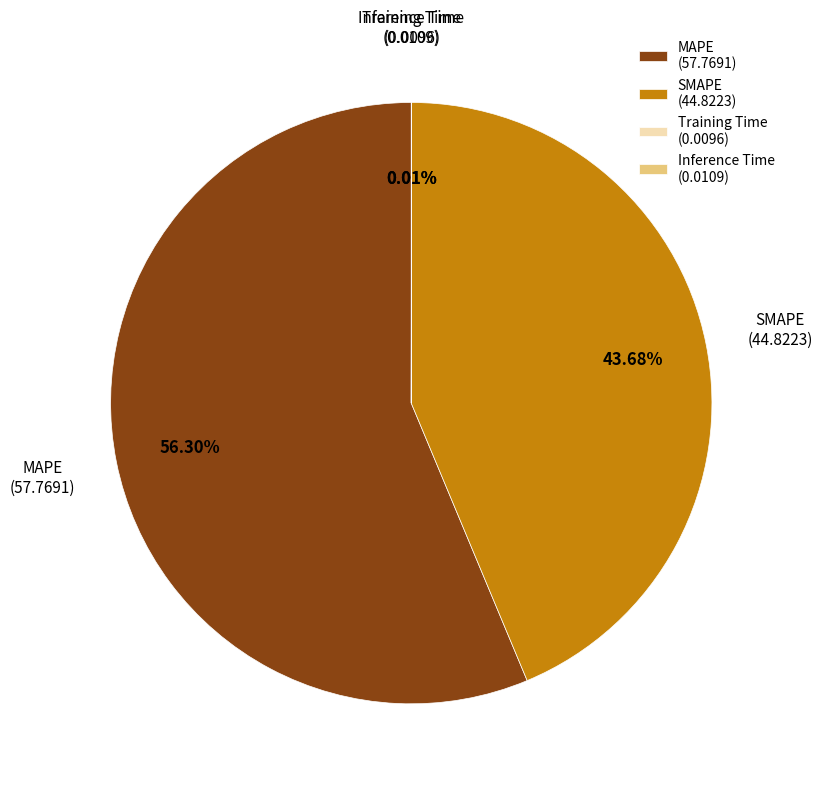

Does any single category account for the majority?

Yes